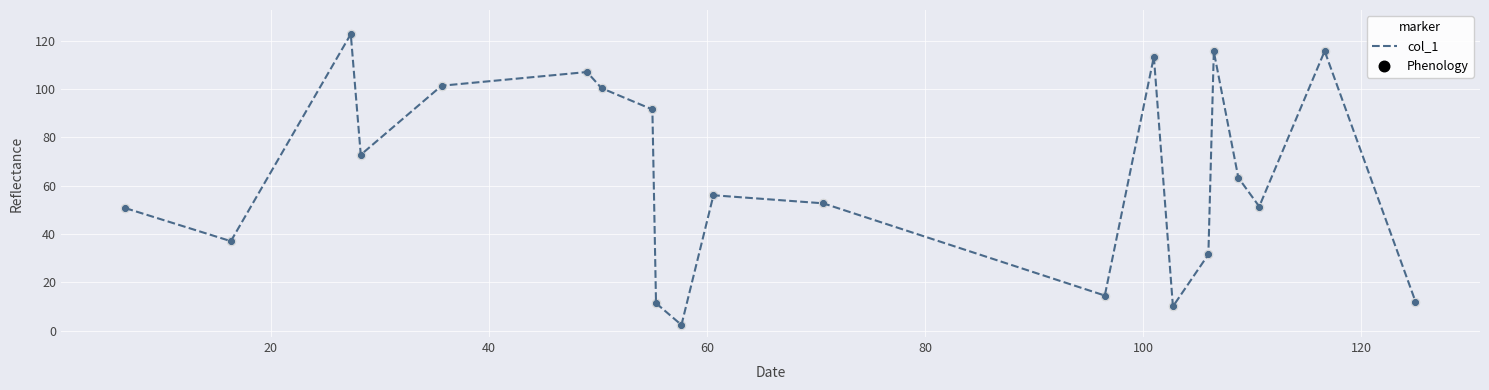

What is the difference between the maximum and minimum values?

120.3